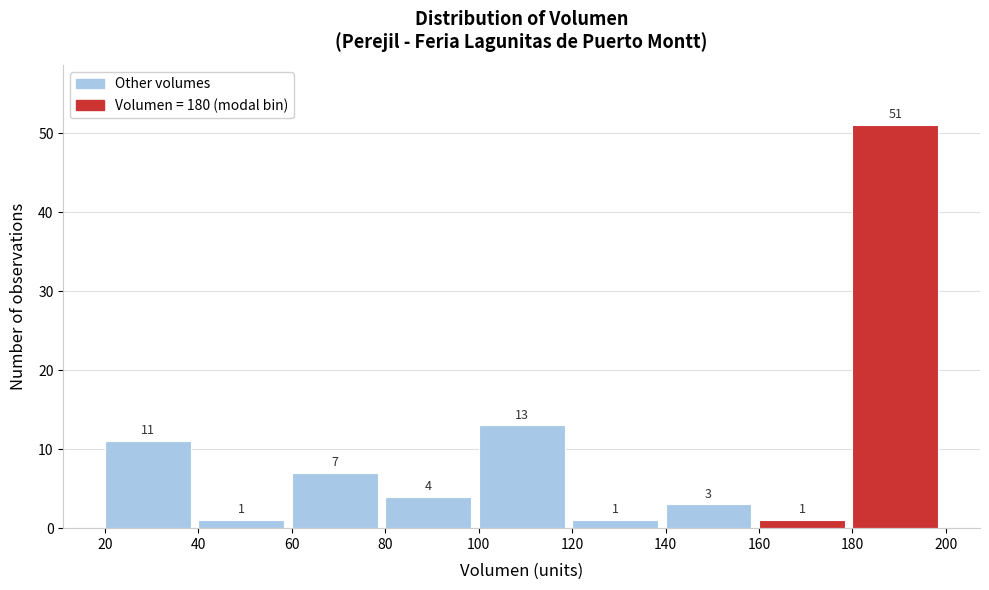

Which range on the x-axis has the tallest bar?

180 to 200